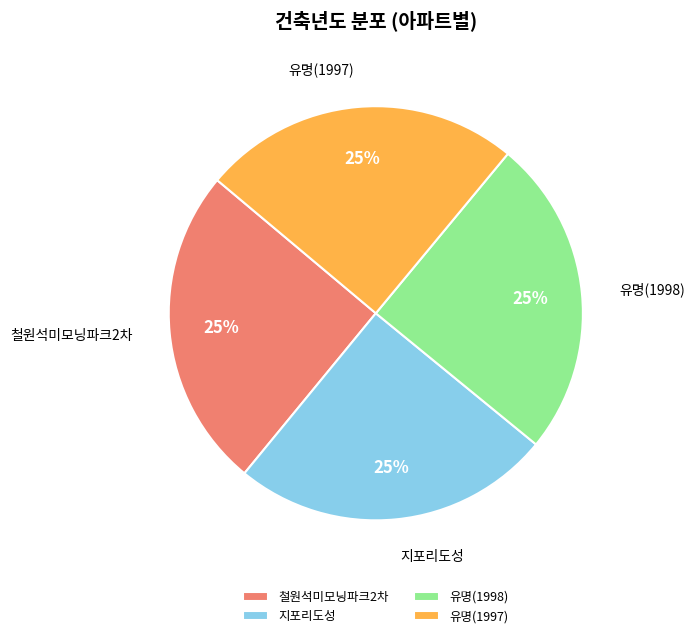

To the nearest percent, what percentage of the pie is 철원석미모닝파크2차?

25%